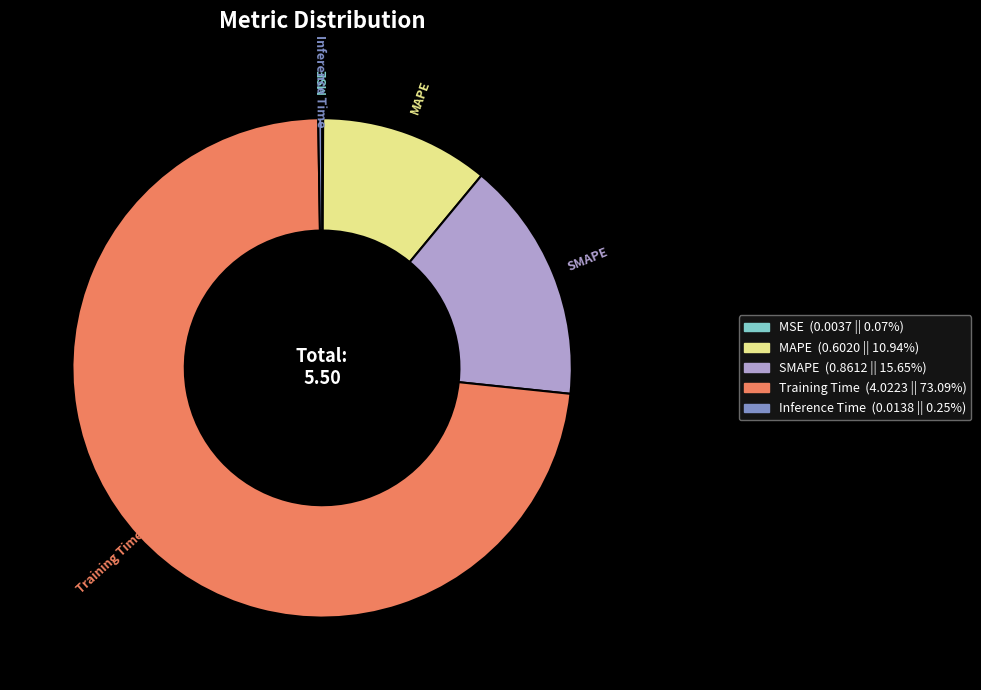

Which slice is the largest?

Training Time